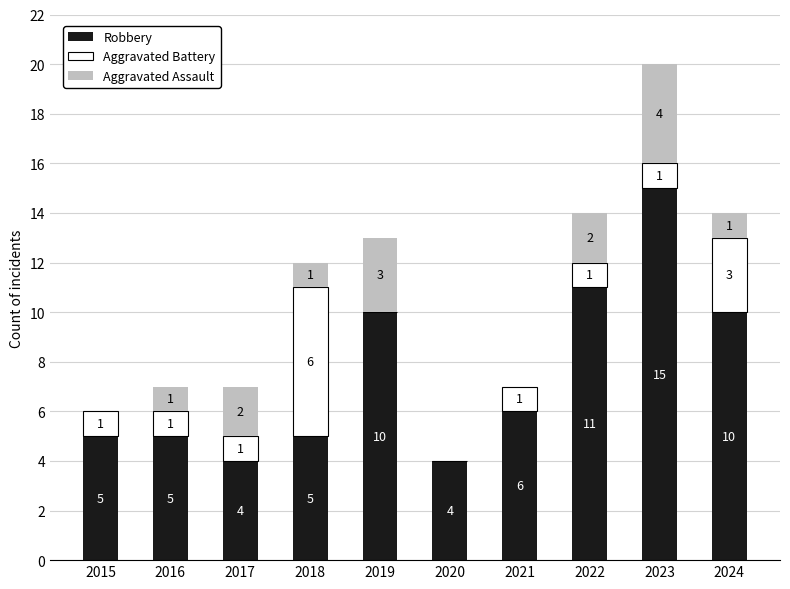

How many categories are shown in the chart?

10